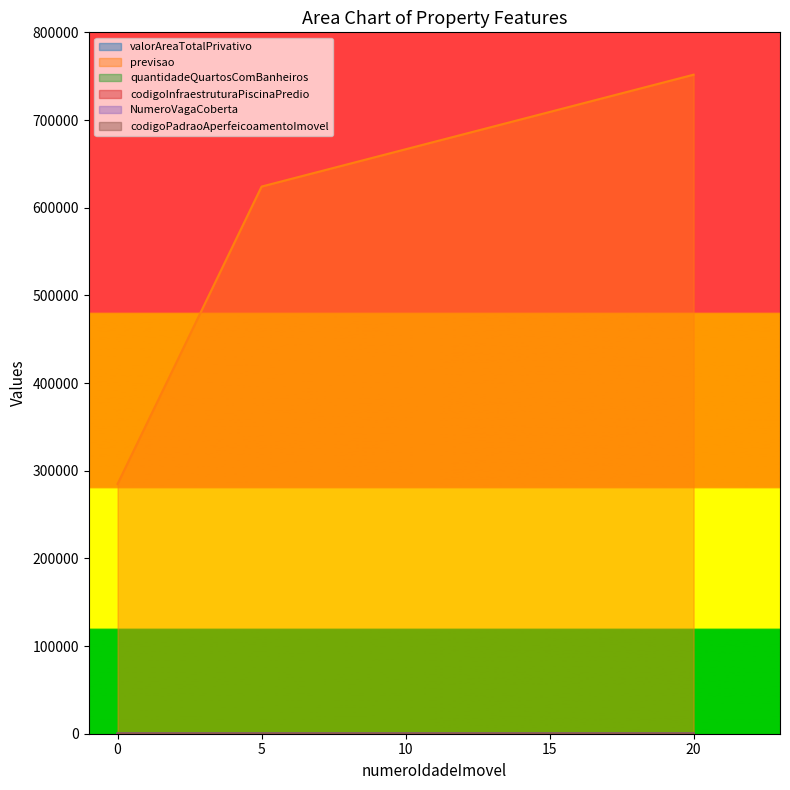

Which category has the highest value in the quantidadeQuartosComBanheiros series?

5